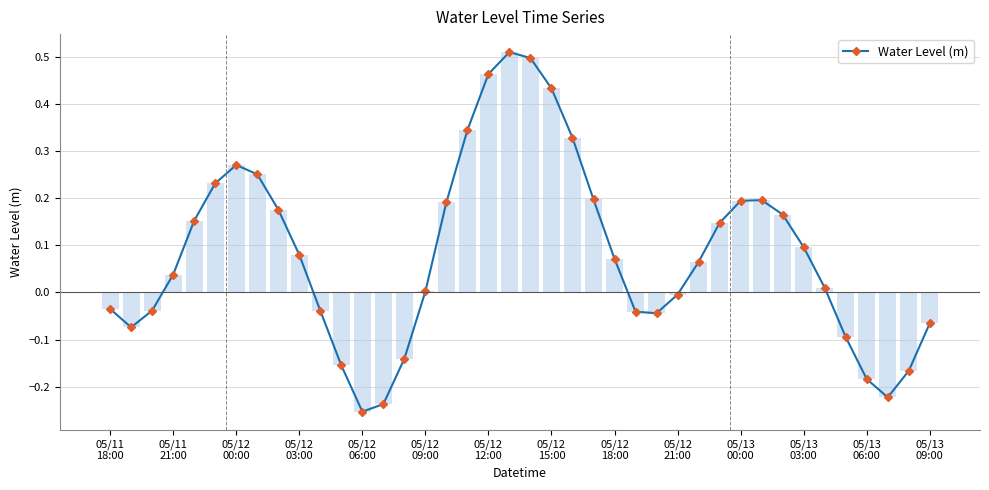

What is the difference between the maximum and minimum values?

0.8